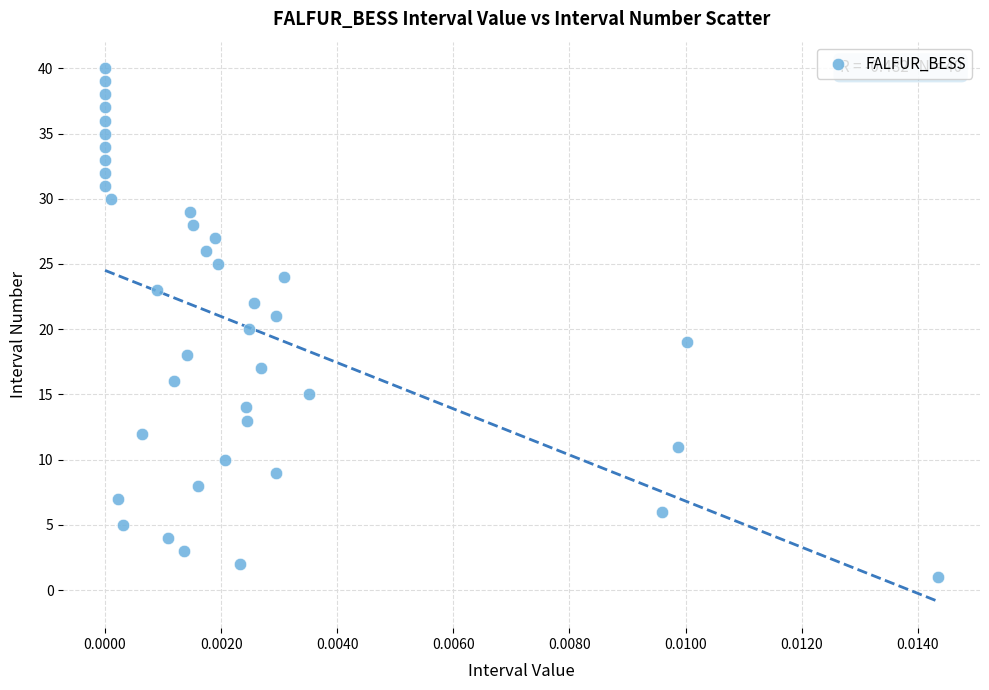

What is the range of Y values (max minus min)?

39